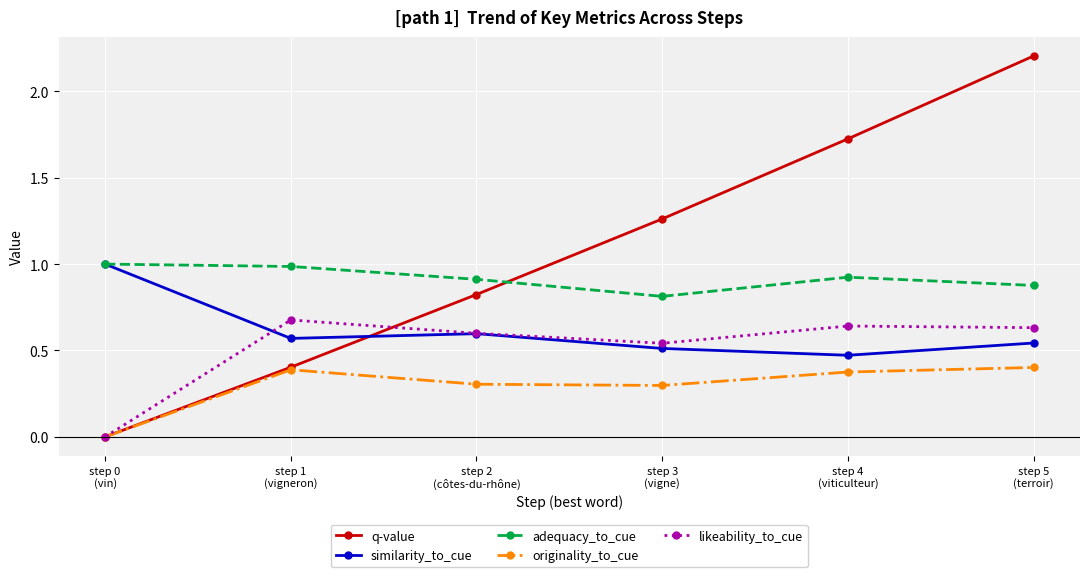

What is the label of the 6th point from the right?

step 0
(vin)